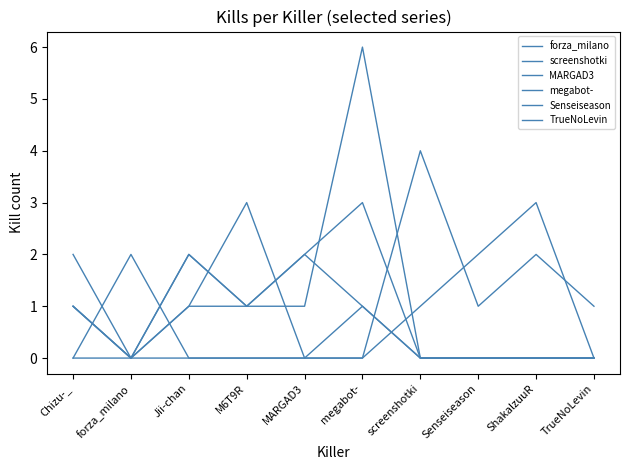

What is the value of the Senseiseason point at the 5th from the left?

2